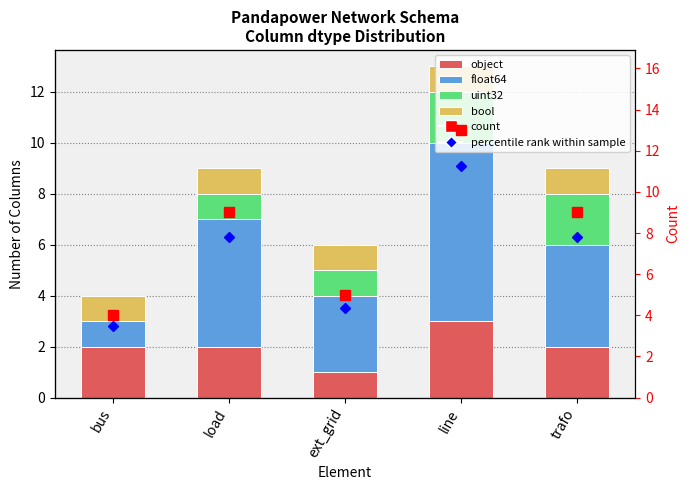

Reading left to right, list all the values displayed in this chart.

object: 2.0	2.0	1.0	3.0	2.0
float64: 1.0	5.0	3.0	7.0	4.0
uint32: 0.0	1.0	1.0	2.0	2.0
bool: 1.0	1.0	1.0	1.0	1.0
count: 4.0	9.0	5.0	13.0	9.0
percentile rank within sample: 30.8	69.2	38.5	100.0	69.2